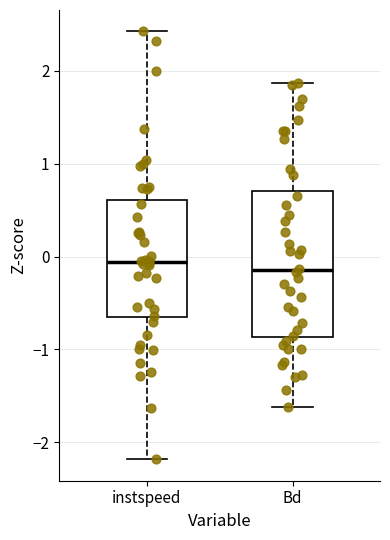

Reading left to right, transcribe this box plot: for each box, give where its median line is, the range the box spans, and where its two whiskers end, as read against the y-axis. The values are not printed on the chart, so give them approximately, as read against the axis.

instspeed: median -0.1, box -0.7 to 0.6, whiskers -2.2 to 2.4
Bd: median -0.1, box -0.9 to 0.7, whiskers -1.6 to 1.9